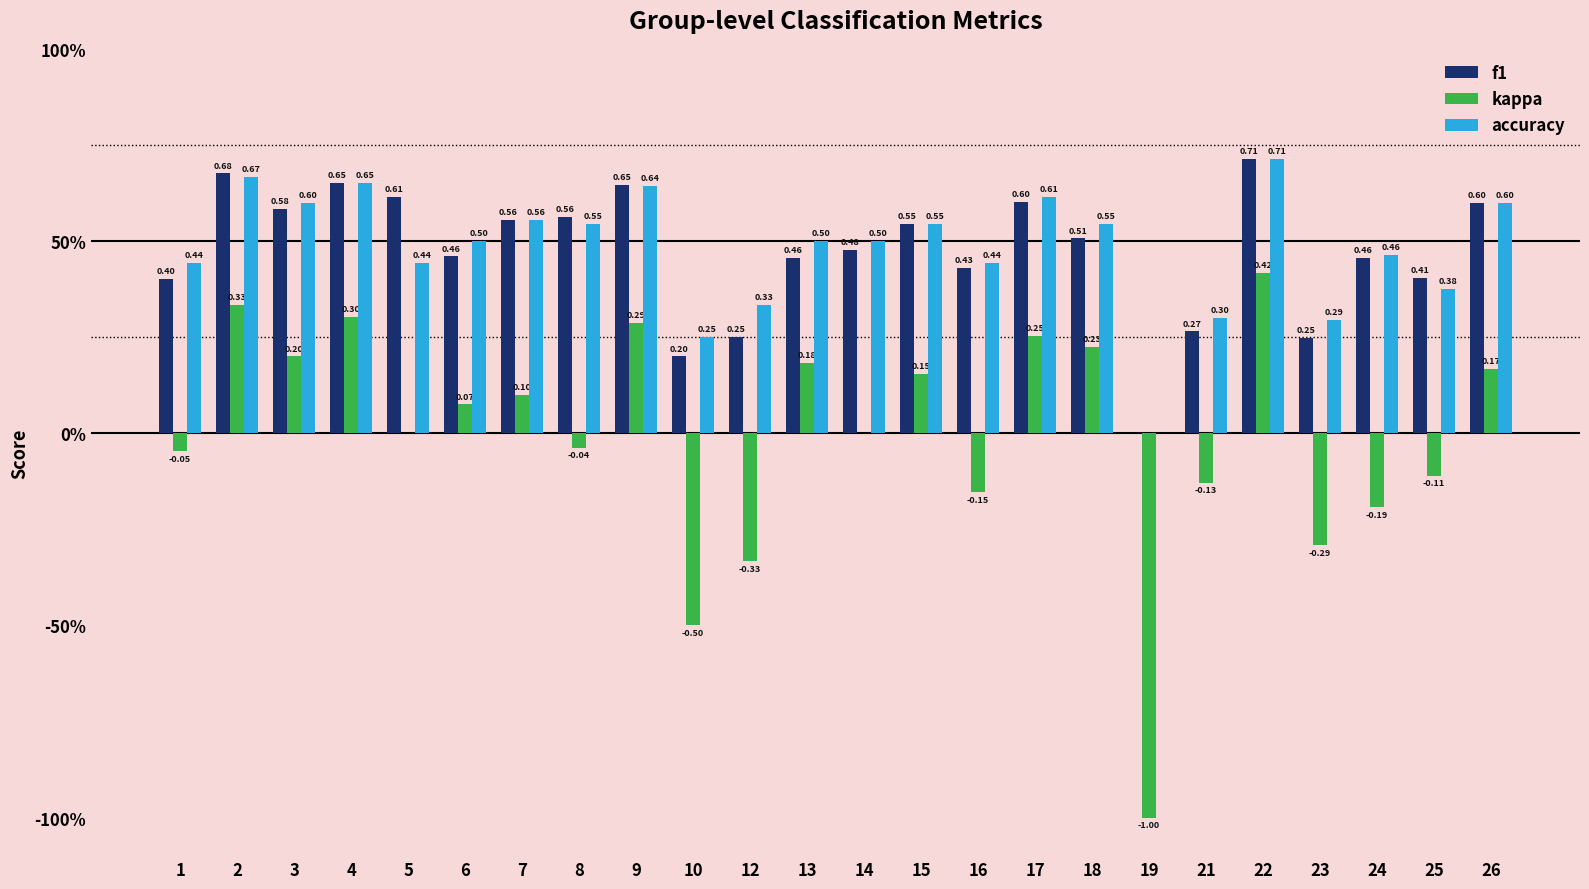

Does the chart contain stacked bars?

No